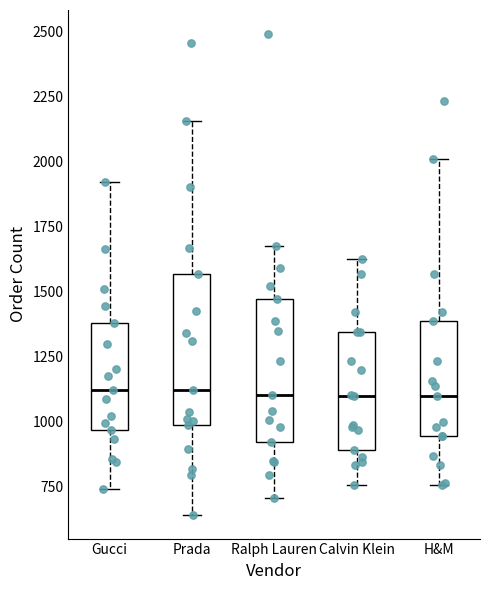

Reading left to right, transcribe this box plot: for each box, give where its median line is, the range the box spans, and where its two whiskers end, as read against the y-axis. The values are not printed on the chart, so give them approximately, as read against the axis.

Gucci: median 1100, box 950 to 1400, whiskers 750 to 1900
Prada: median 1100, box 1000 to 1550, whiskers 650 to 2150
Ralph Lauren: median 1100, box 900 to 1450, whiskers 700 to 1700
Calvin Klein: median 1100, box 900 to 1350, whiskers 750 to 1650
H&M: median 1100, box 950 to 1400, whiskers 750 to 2000